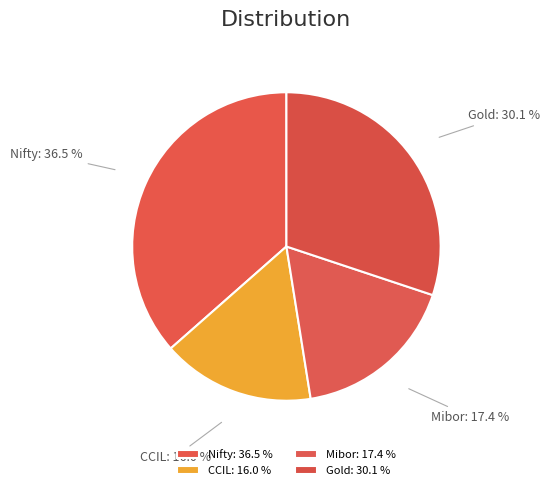

Combined, do Nifty: 36.5 % and Mibor: 17.4 % account for over 50%?

Yes